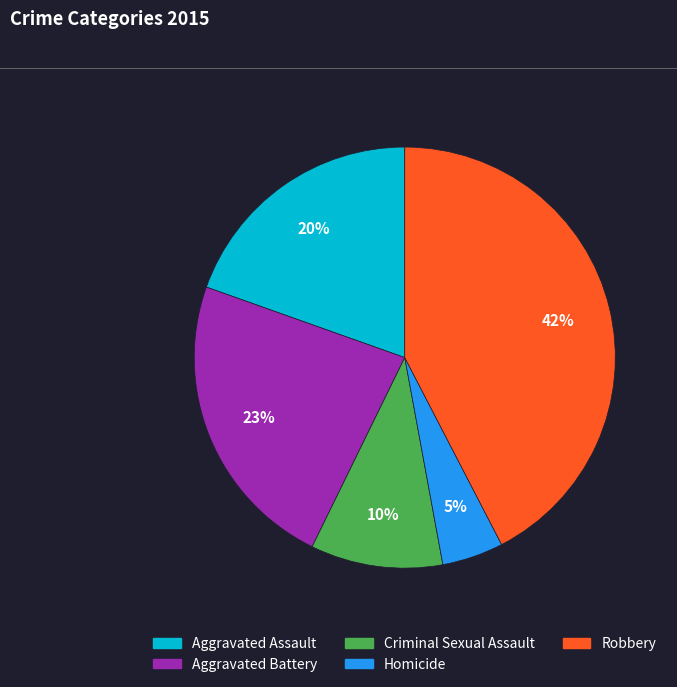

How many slices are in this pie chart?

5